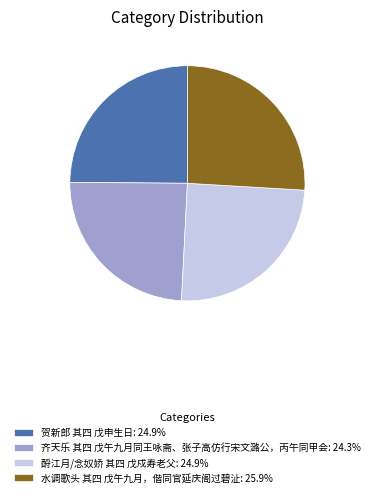

Does 齐天乐 其四 戊午九月同王咏斋、张子高仿行宋文潞公，丙午同甲会: 24.3% represent more than half of the total?

No